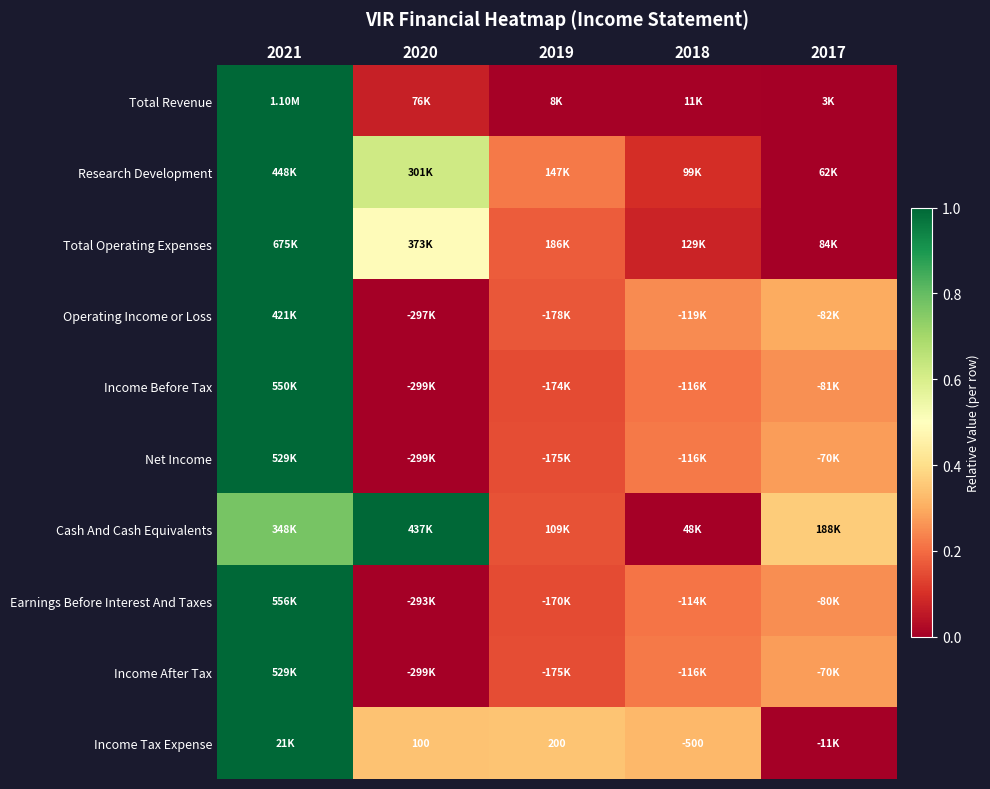

Which series has the largest range (max minus min)?

Total Revenue